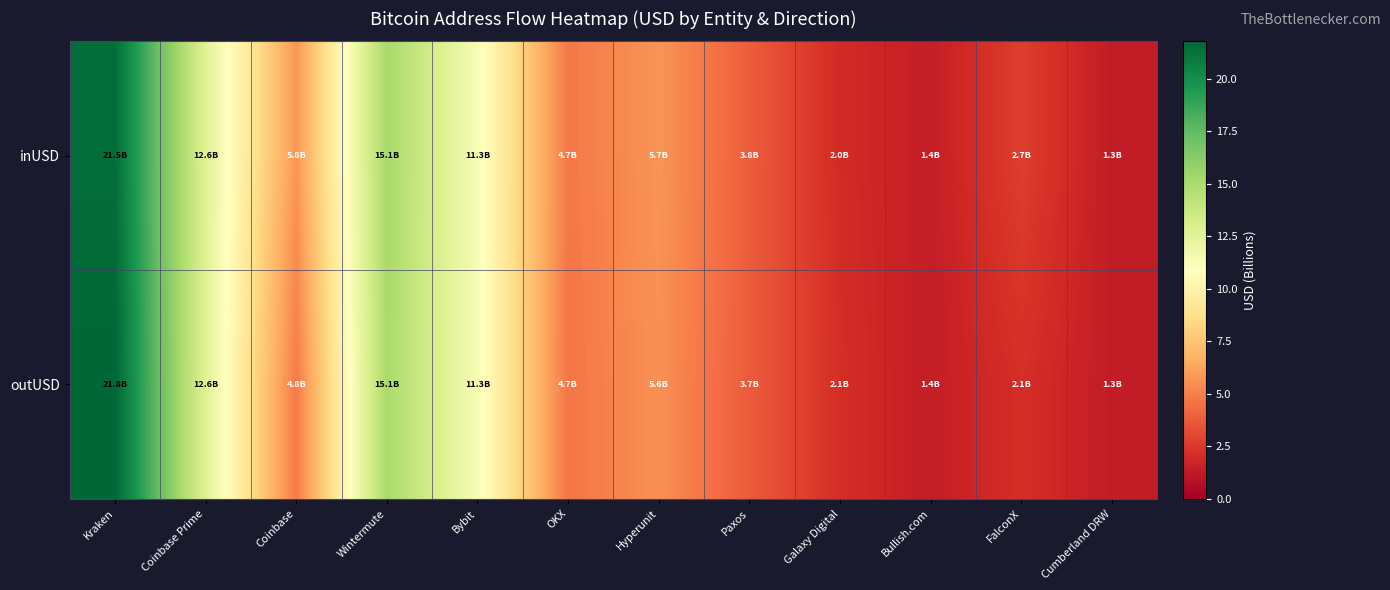

List the series in order of their peak value, highest first.

outUSD, inUSD